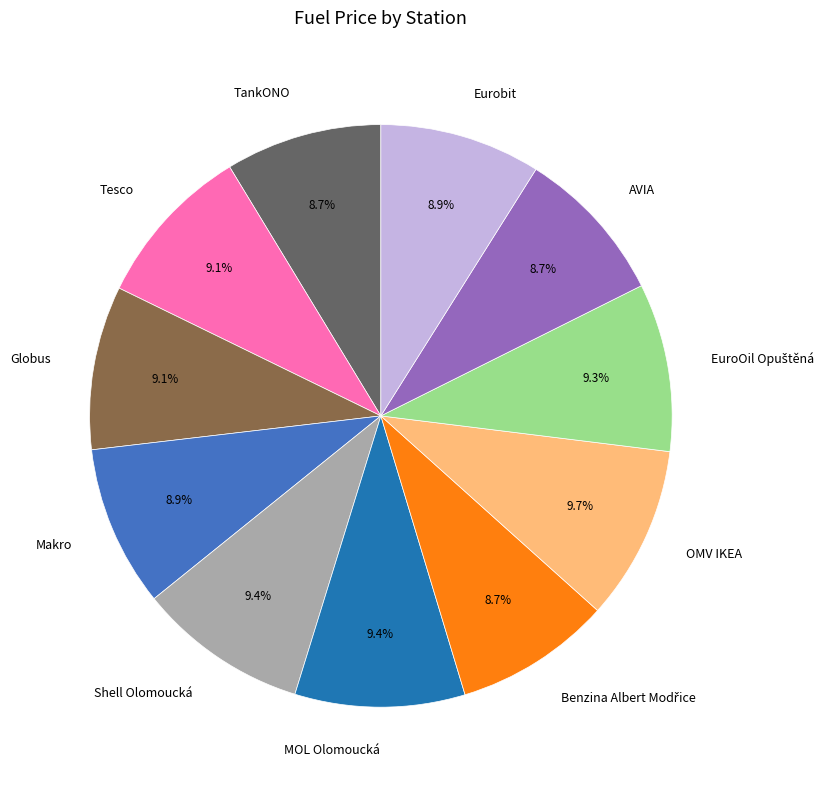

Is TankONO the majority of the pie?

No